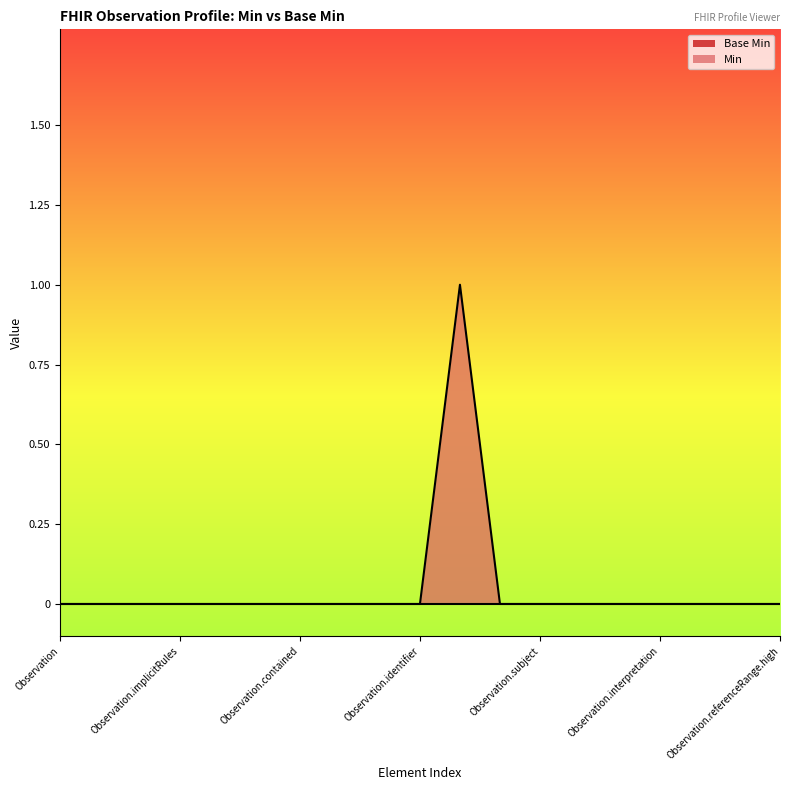

Which has a higher value, Observation.identifier or Observation.contained?

Observation.identifier